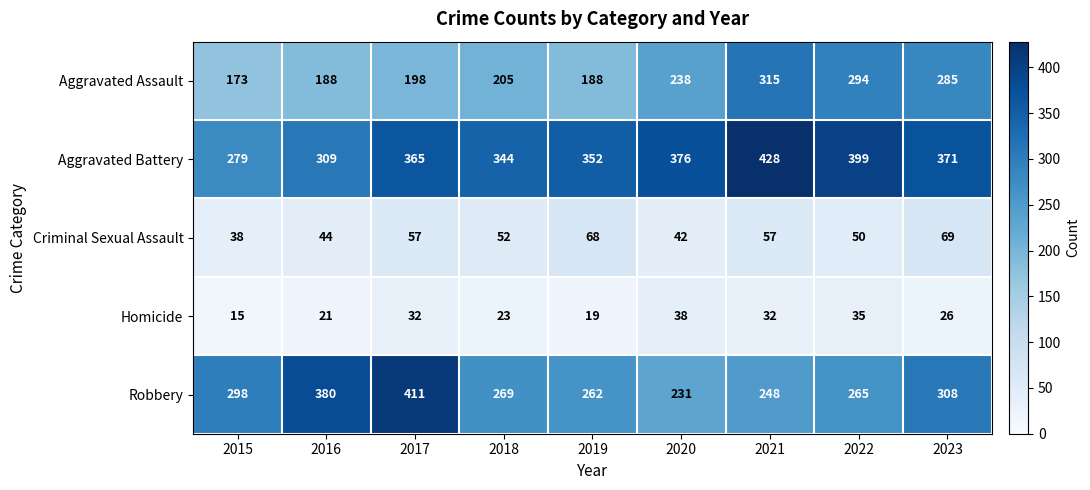

At which label does Homicide first exceed 26?

2017